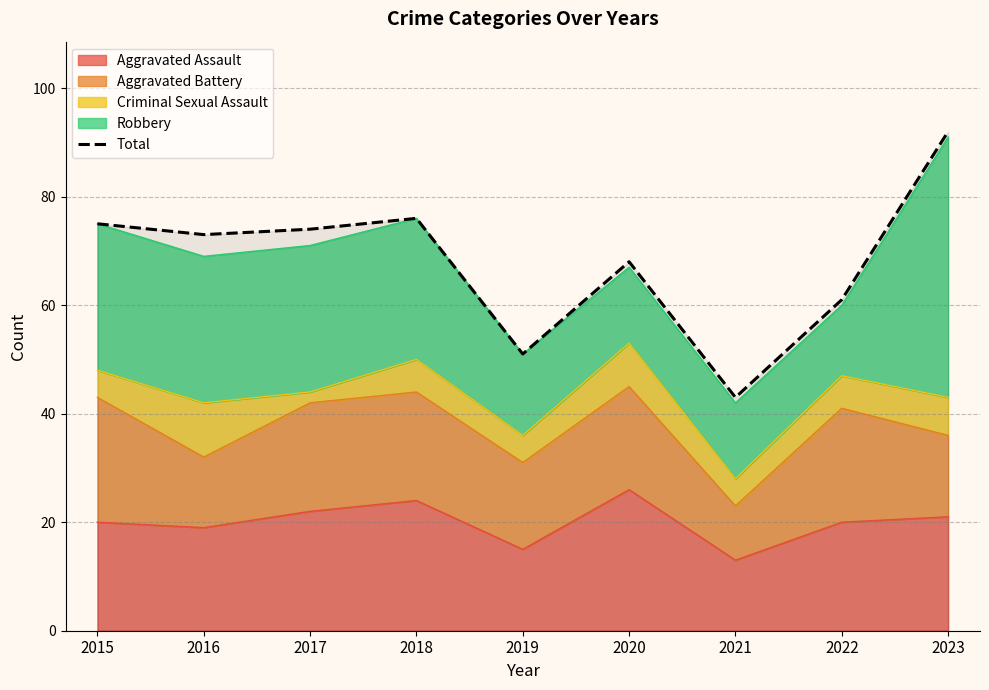

At which label does the data first exceed 73?

2015